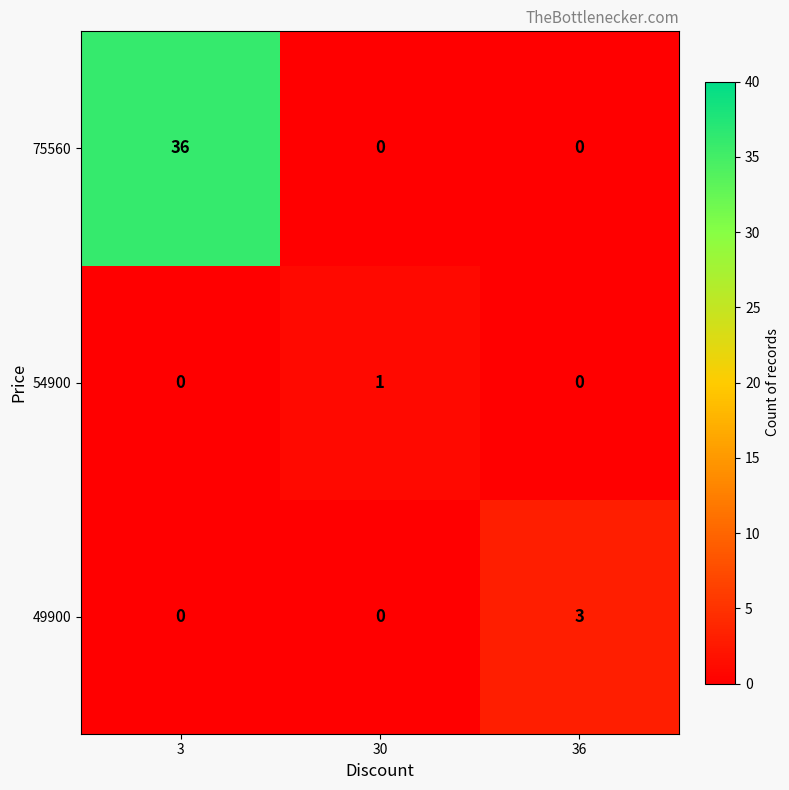

How many data points does each series have?

3